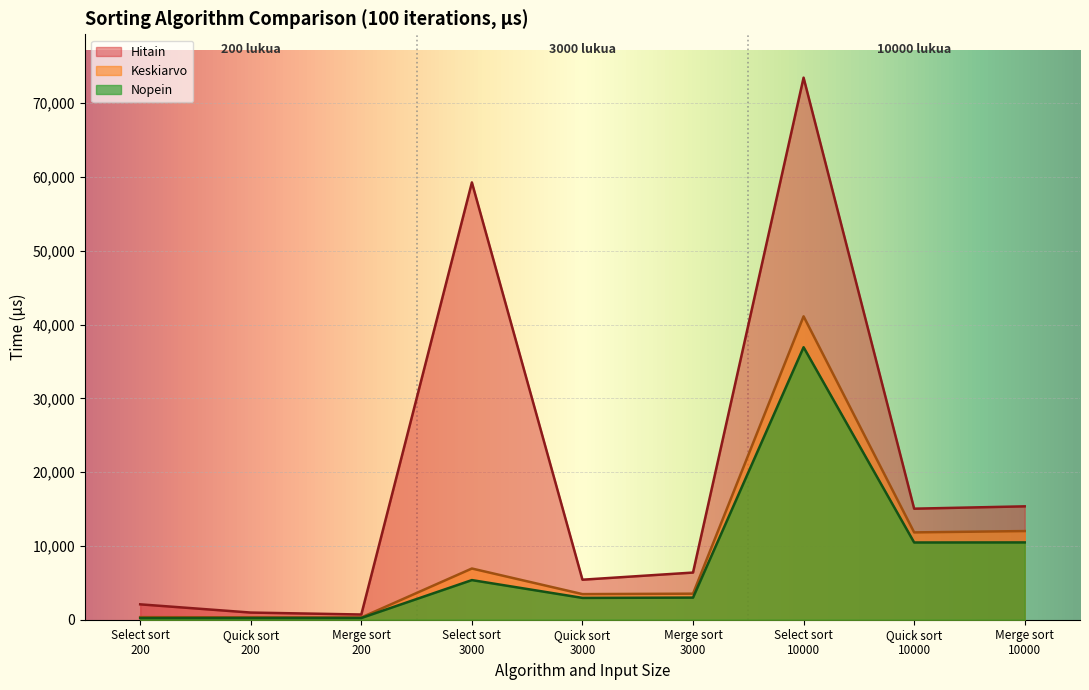

What is the value of the Keskiarvo point at the 9th from the left?

12013